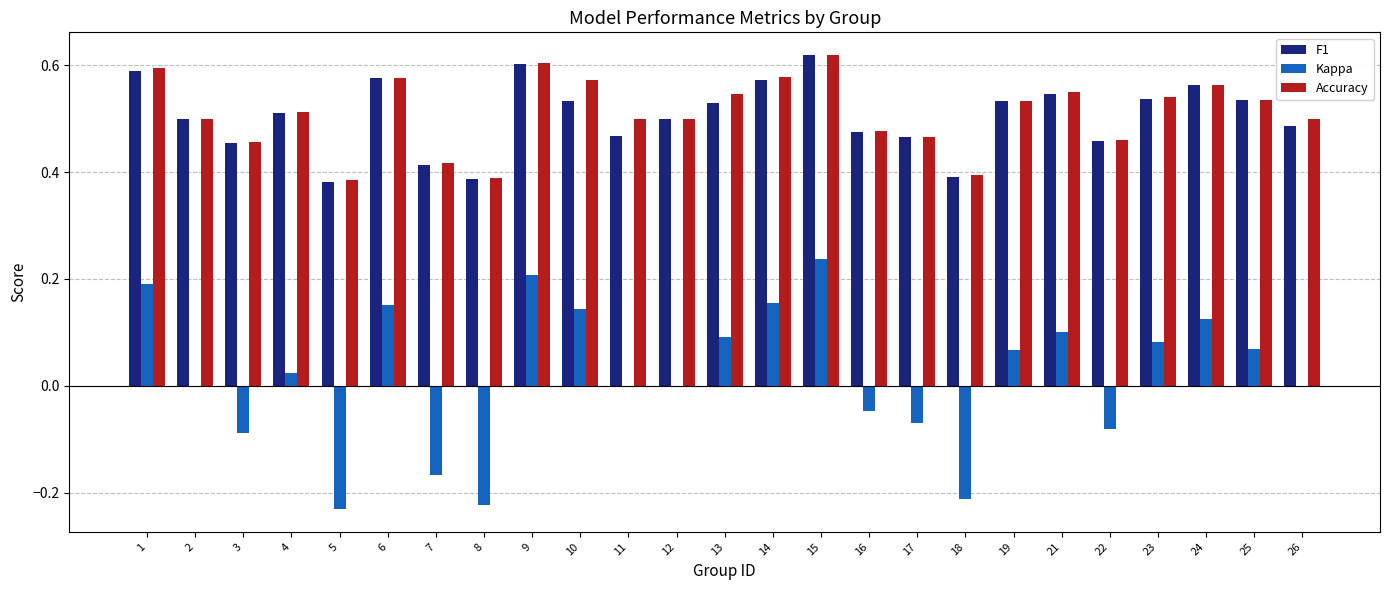

The value of F1 at 10 is 0.5. True or false?

True